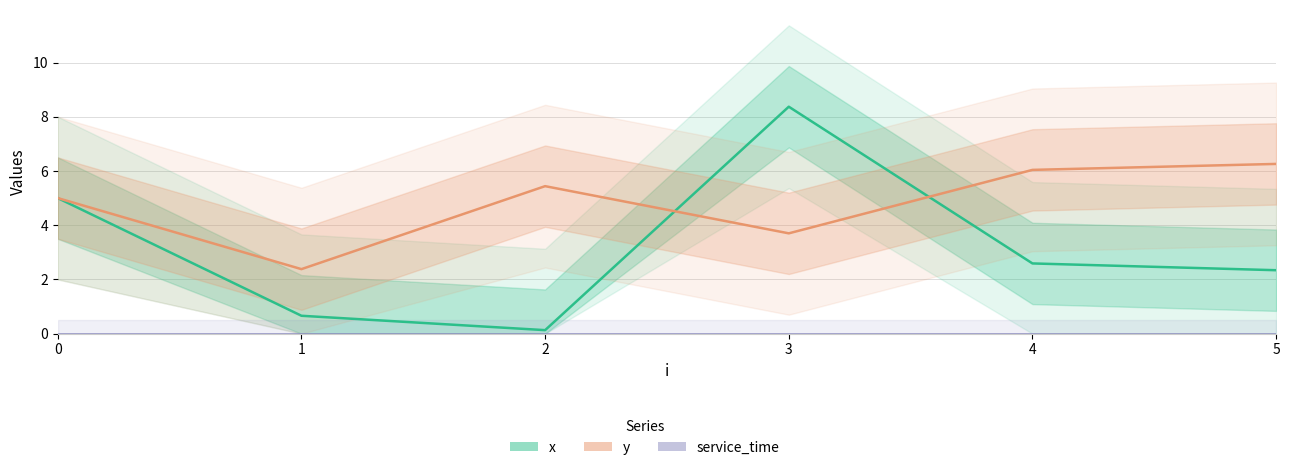

Which series has the largest range (max minus min)?

x